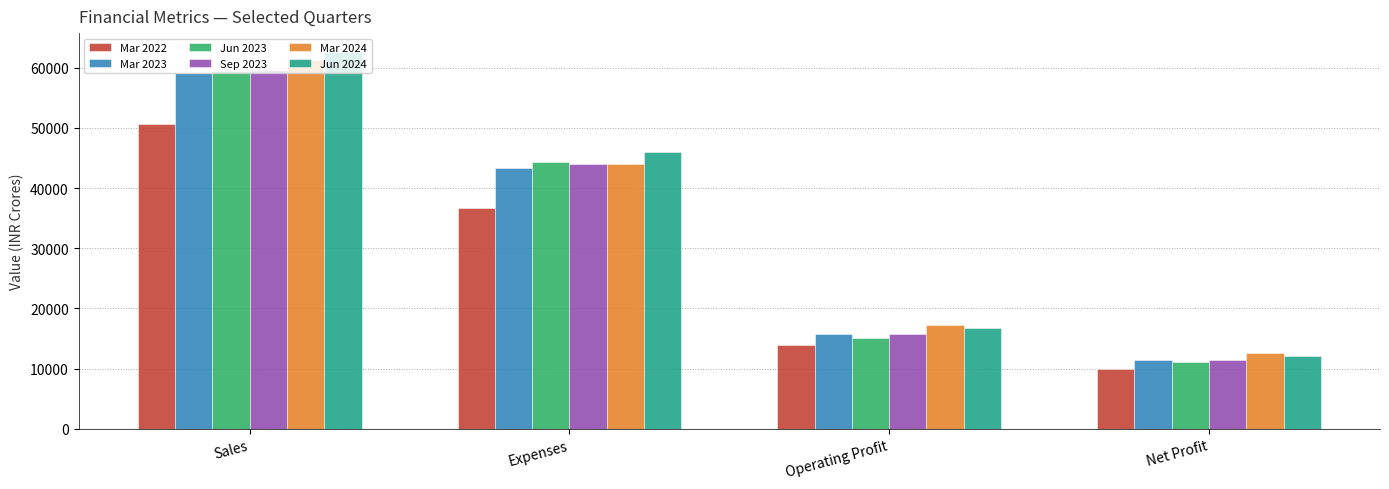

What is the difference between the Jun 2023 values at Operating Profit and Net Profit?

3878